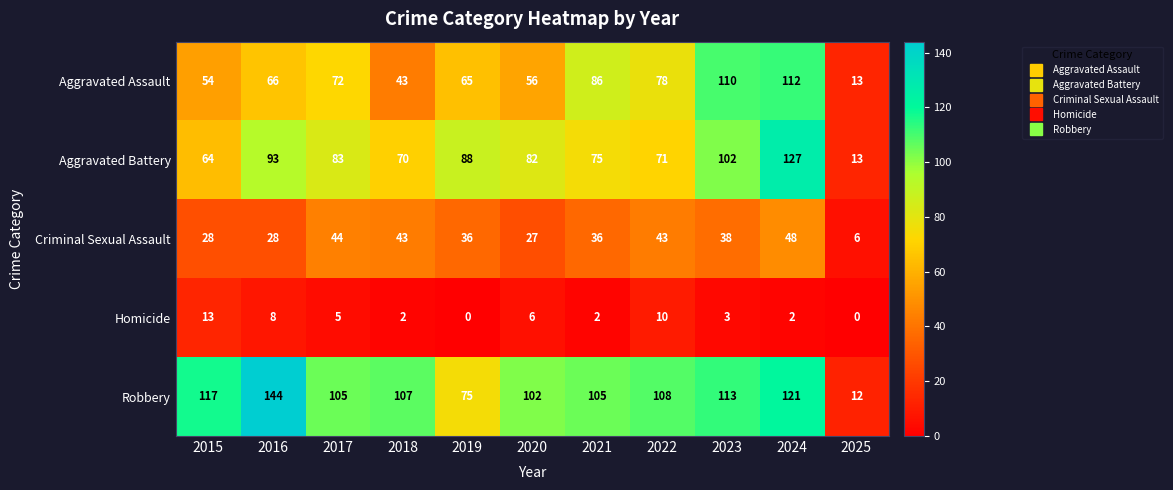

At how many categories does at least one series exceed 64?

10